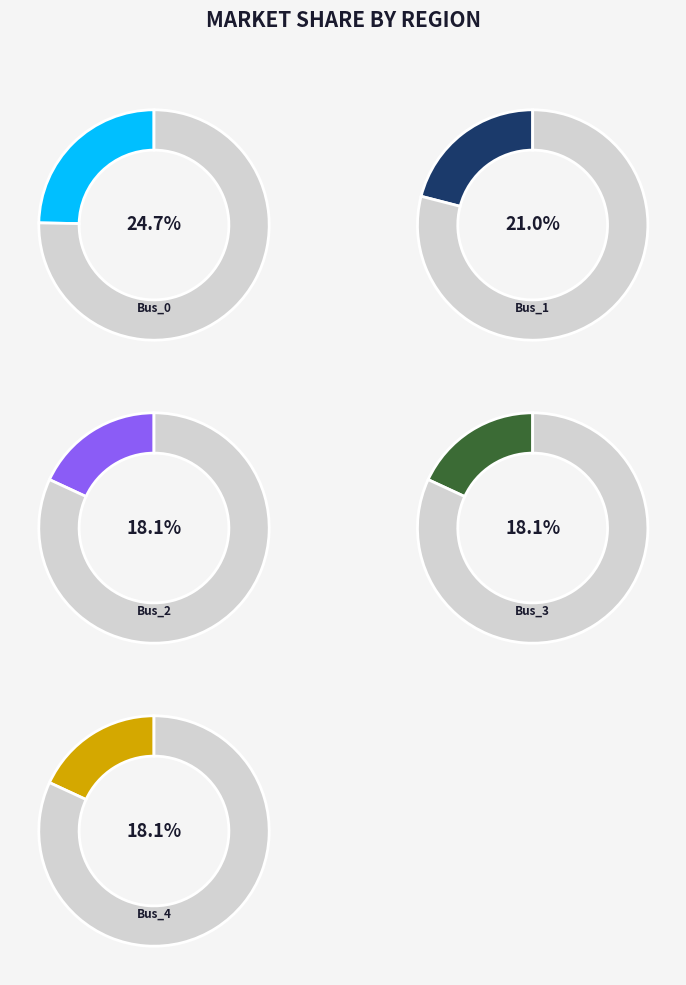

Does Bus_2 represent more than half of the total?

No